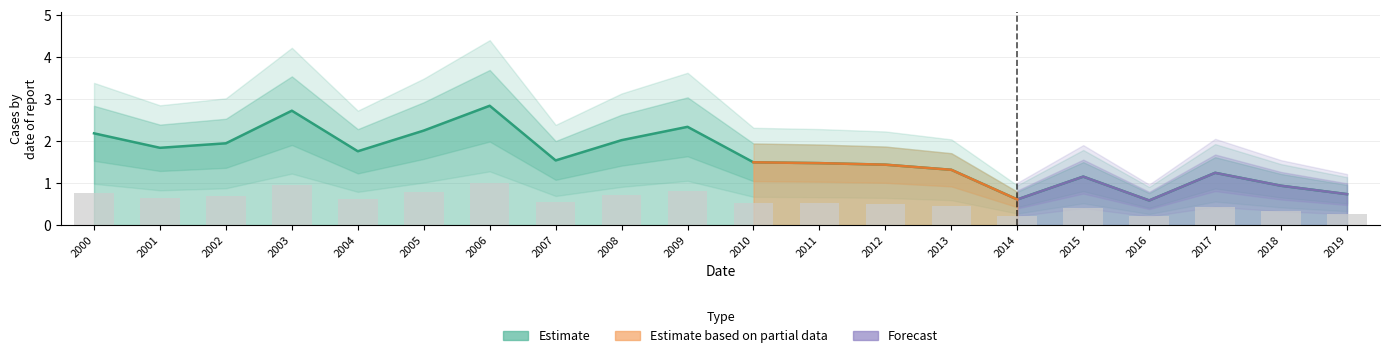

The chart shows a value of 4.4 at 2003. True or false?

False